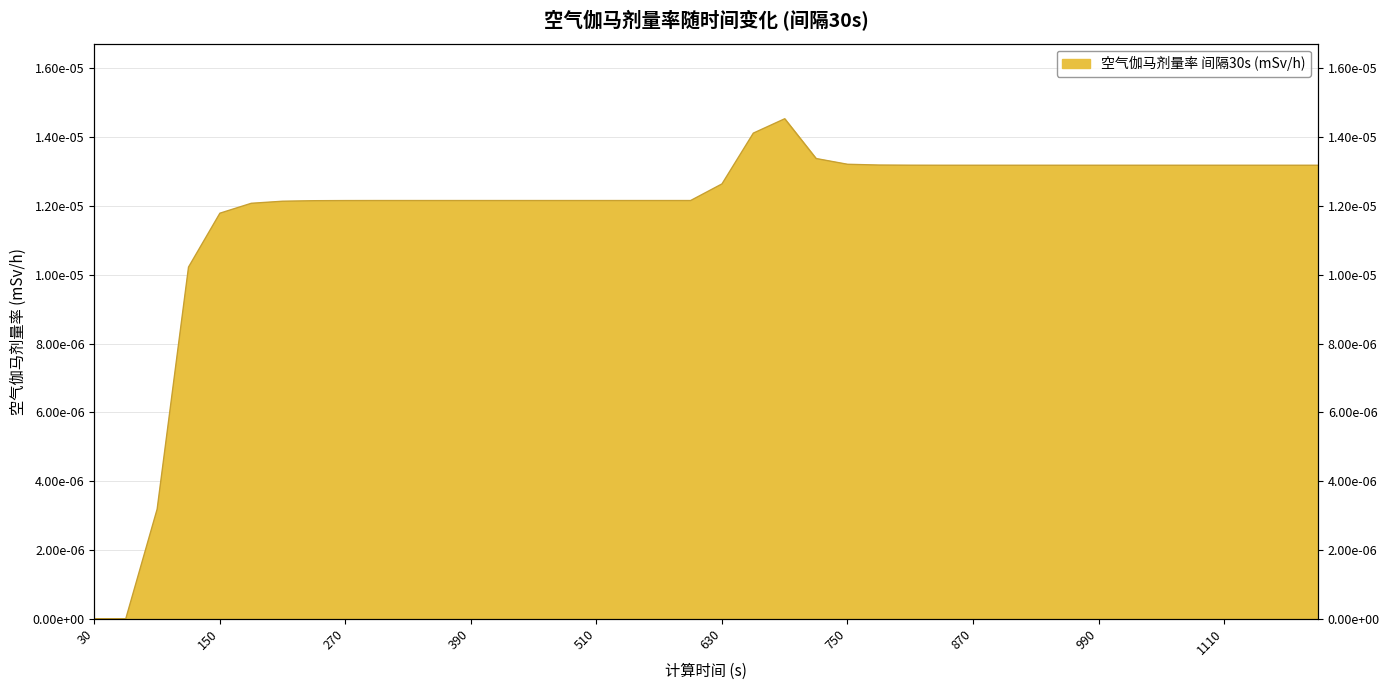

At which label is the value closest to 0?

30